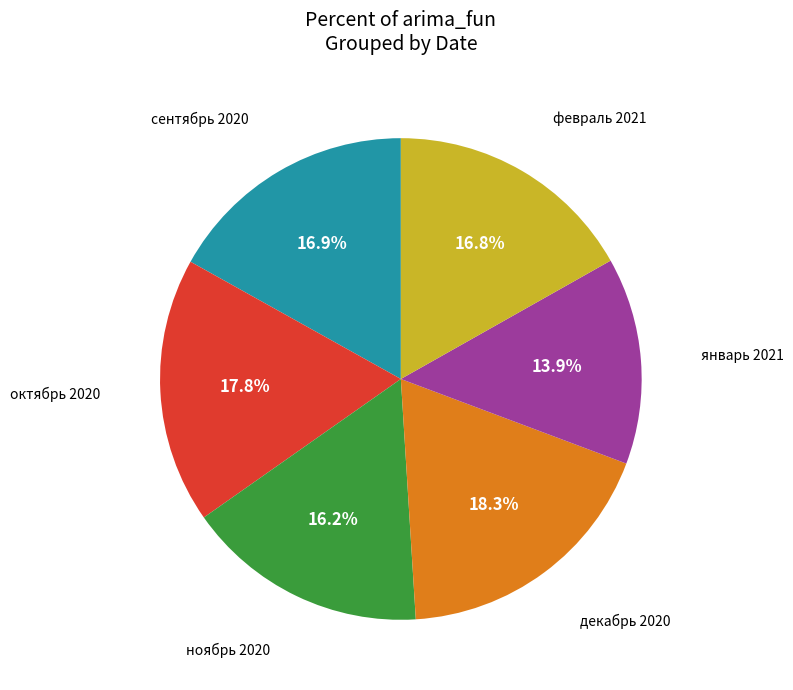

How many segments does this pie chart have?

6